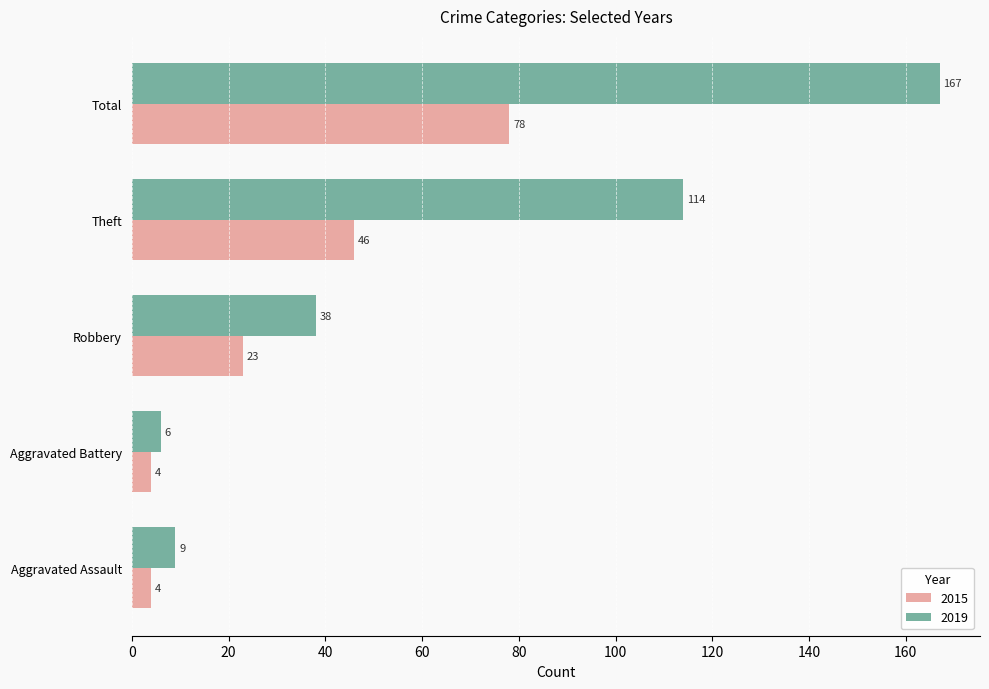

Which series has the largest range (max minus min)?

2019